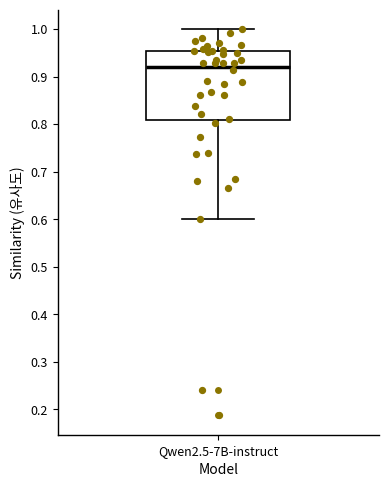

Transcribe this box plot: give where the median line is, the range the box spans, and where the two whiskers end, as read against the y-axis. The values are not printed on the chart, so give them approximately, as read against the axis.

median 0.92, box 0.81 to 0.95, whiskers 0.60 to 1.00